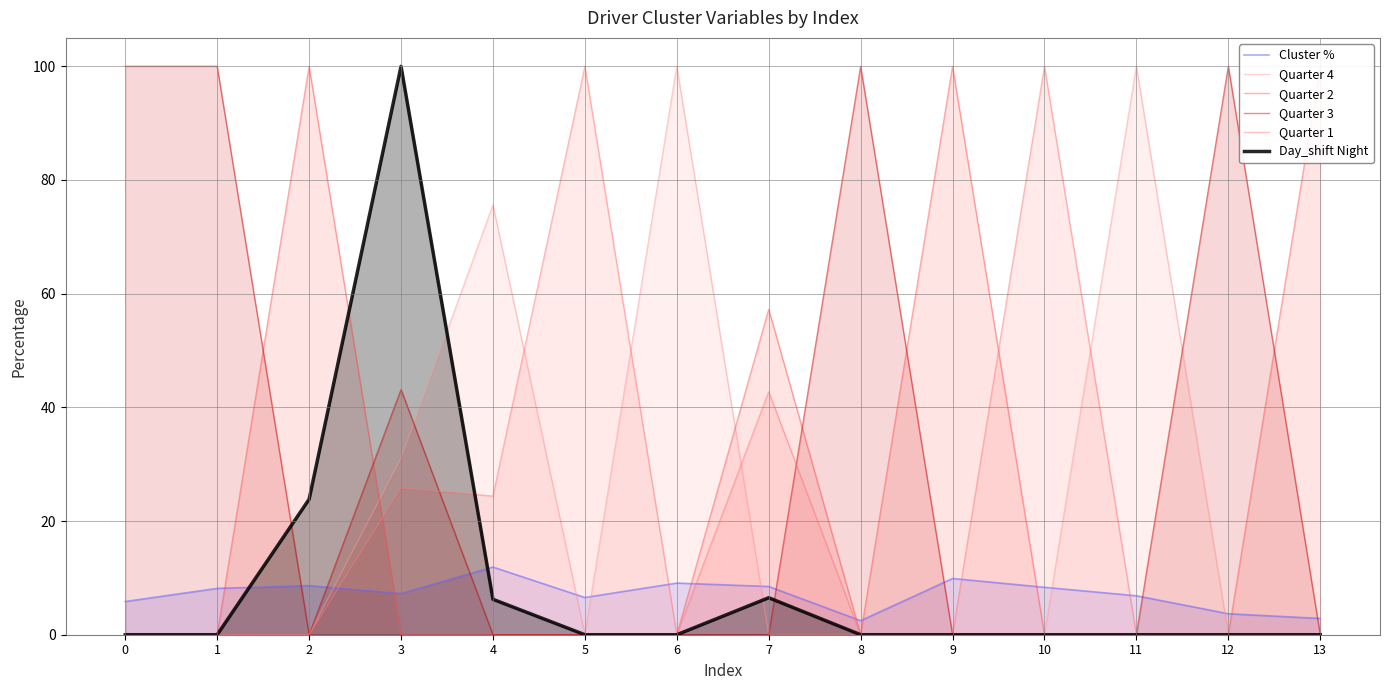

What is the total value across all series at 0?

105.8